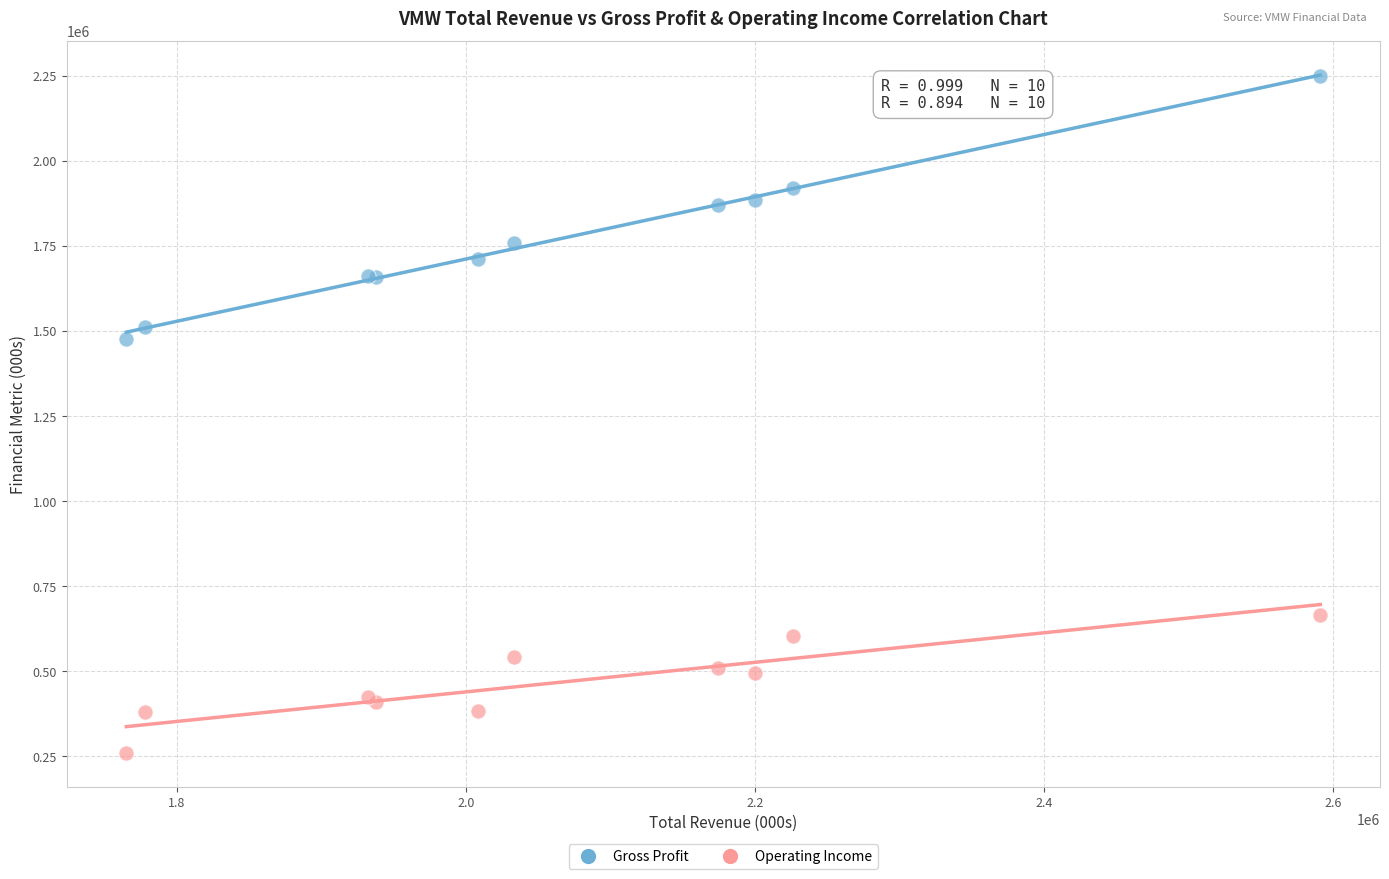

Across all series, what Y value is closest to 1255000?

1476000